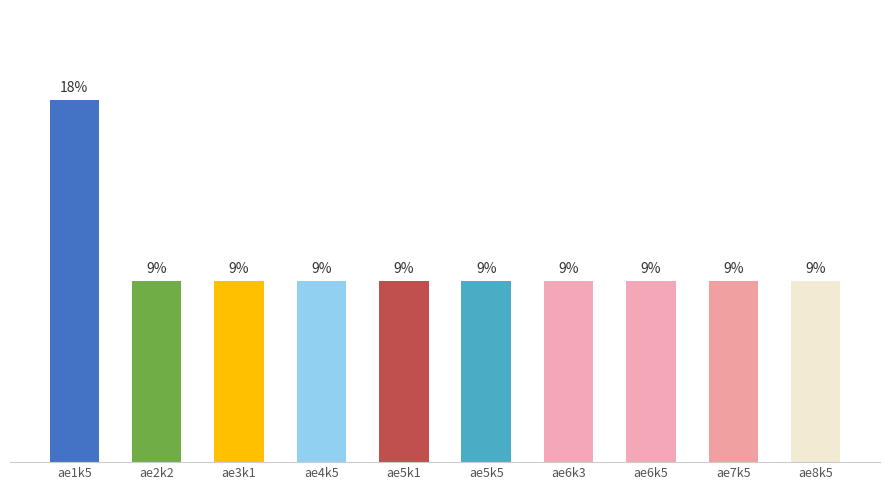

Approximately how many times larger is the value at ae2k2 compared to ae6k5?

1.0